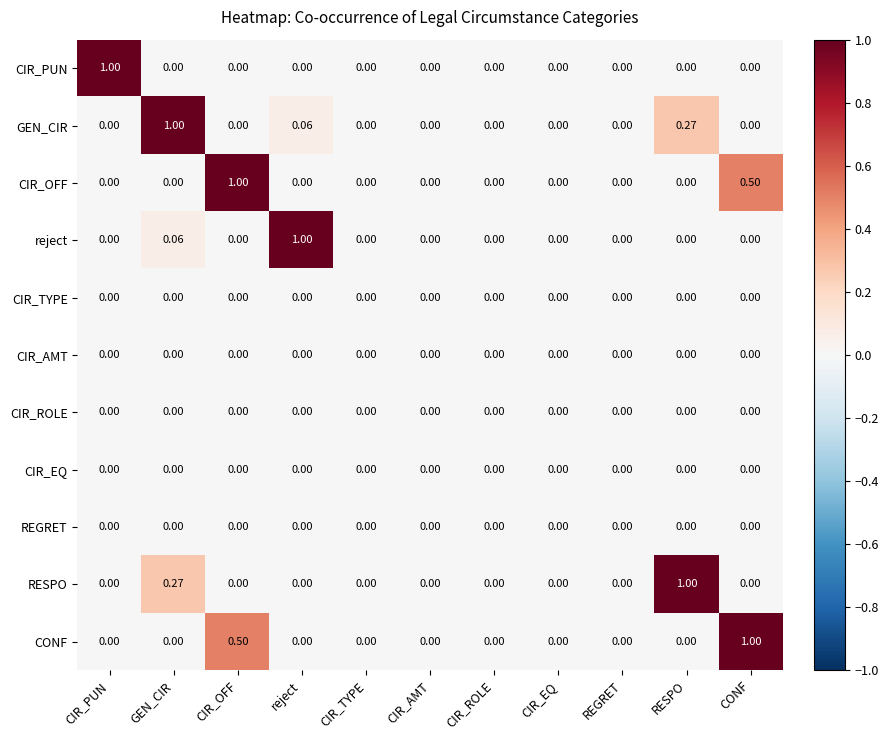

At which label does RESPO reach its peak?

RESPO